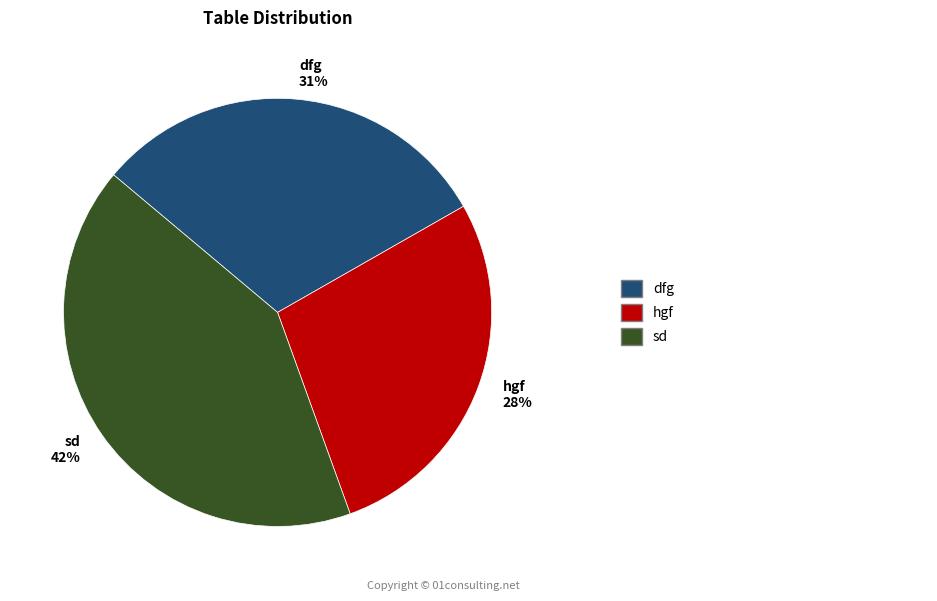

To the nearest percent, what is the difference between the dfg and sd slice percentages?

11%